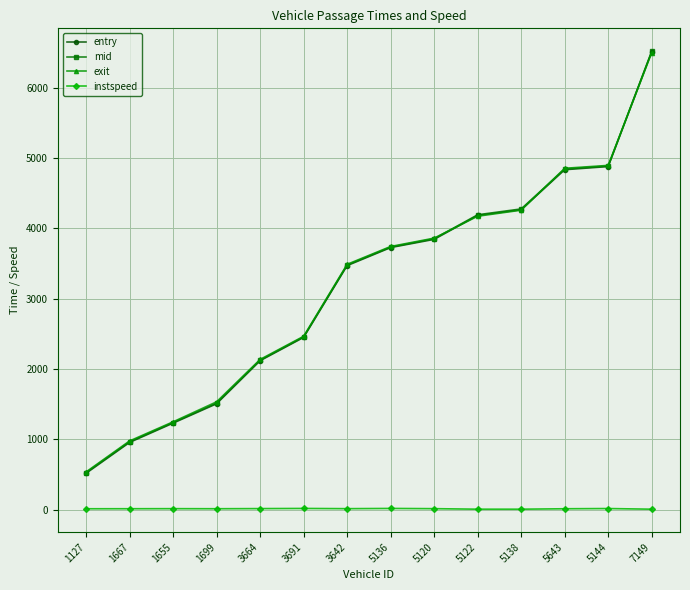

Which series has the largest range (max minus min)?

entry